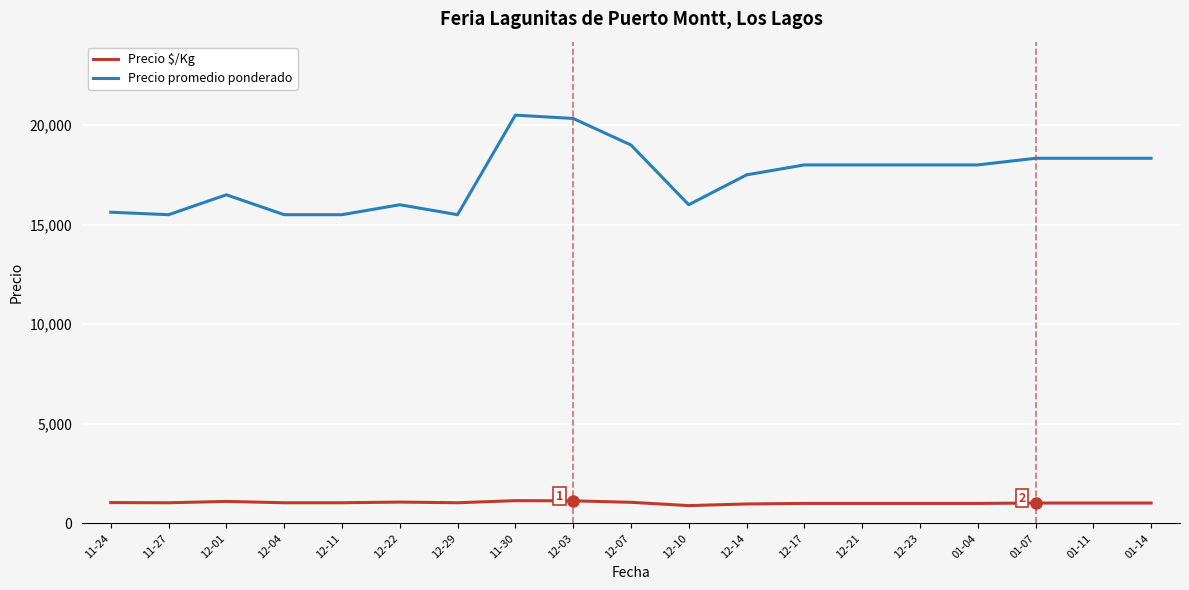

Rank the series at 01-04 from lowest to highest value.

Precio $/Kg, Precio promedio ponderado